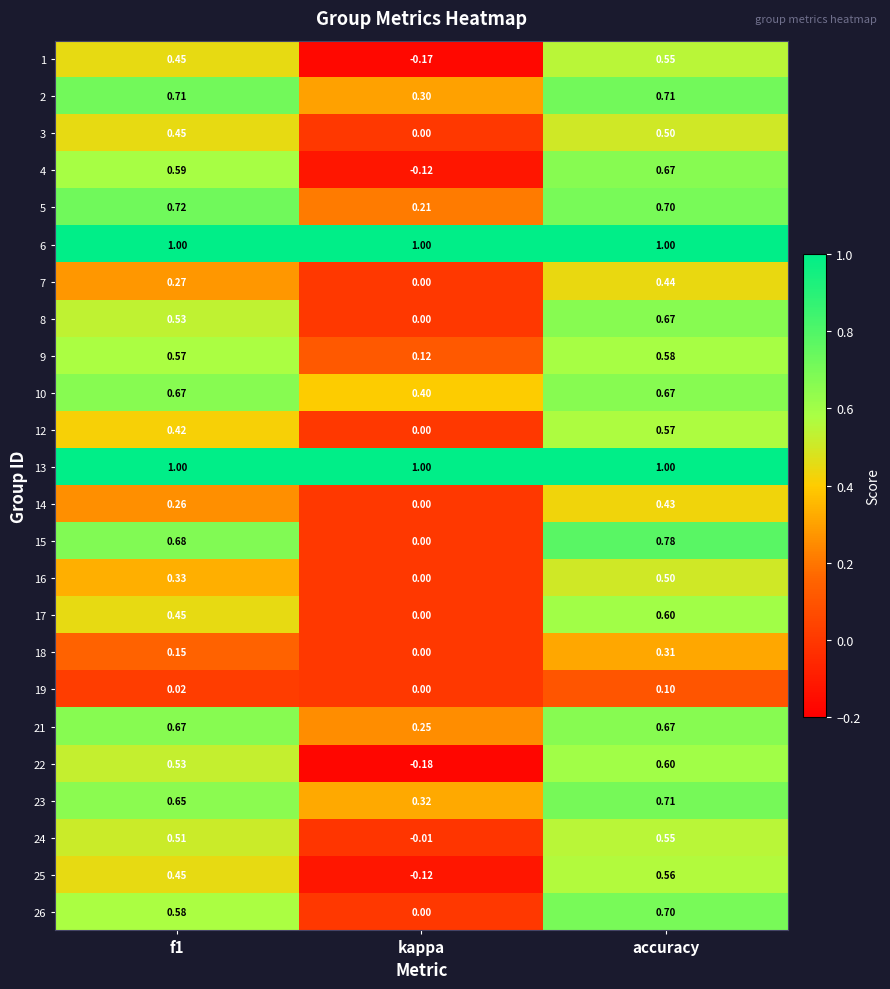

At which label is 9 closest to 0?

kappa